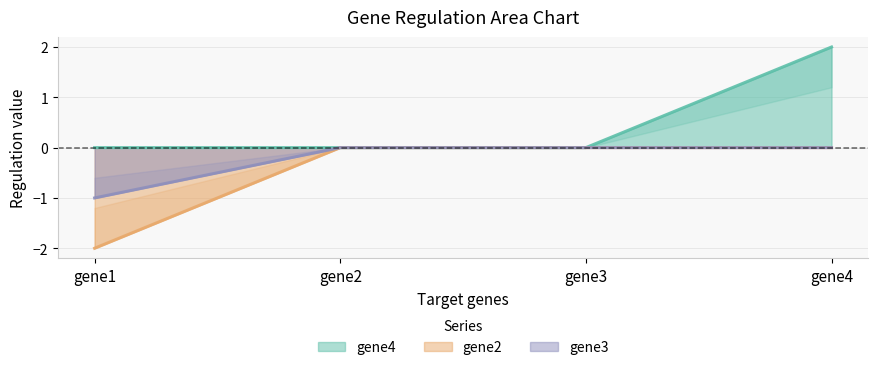

How many values in the gene2 series are below 0?

1